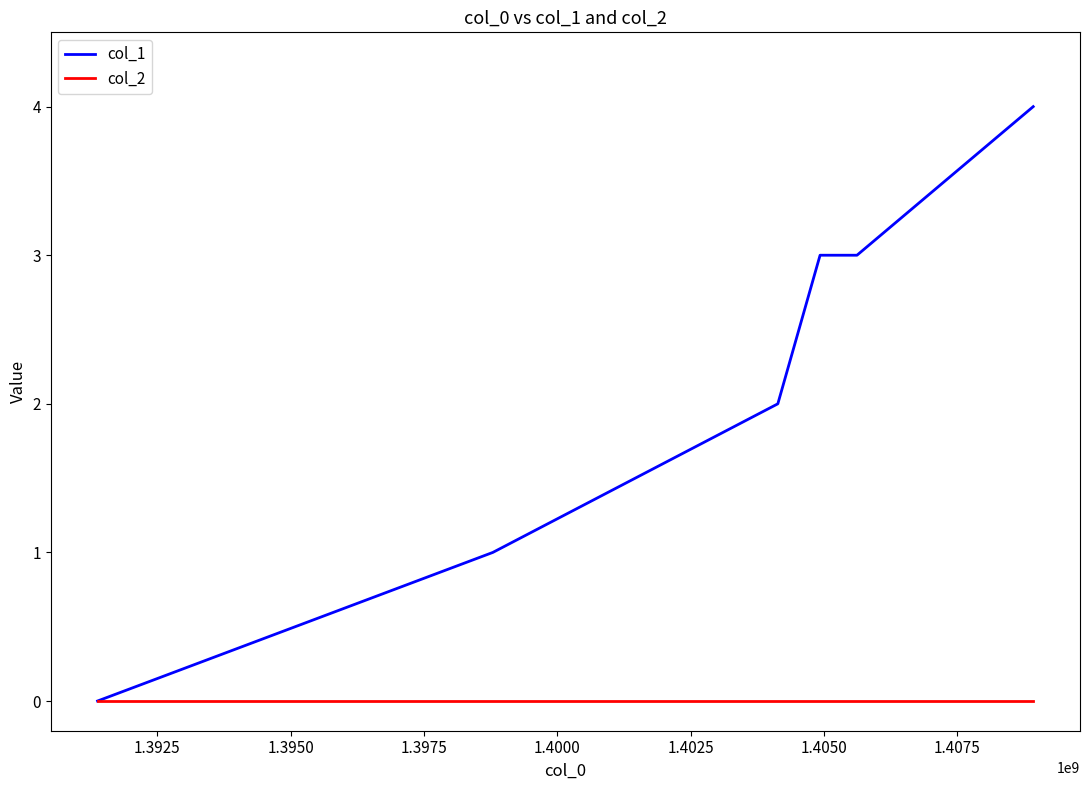

Rank the series by their average value, from highest to lowest.

col_1, col_2